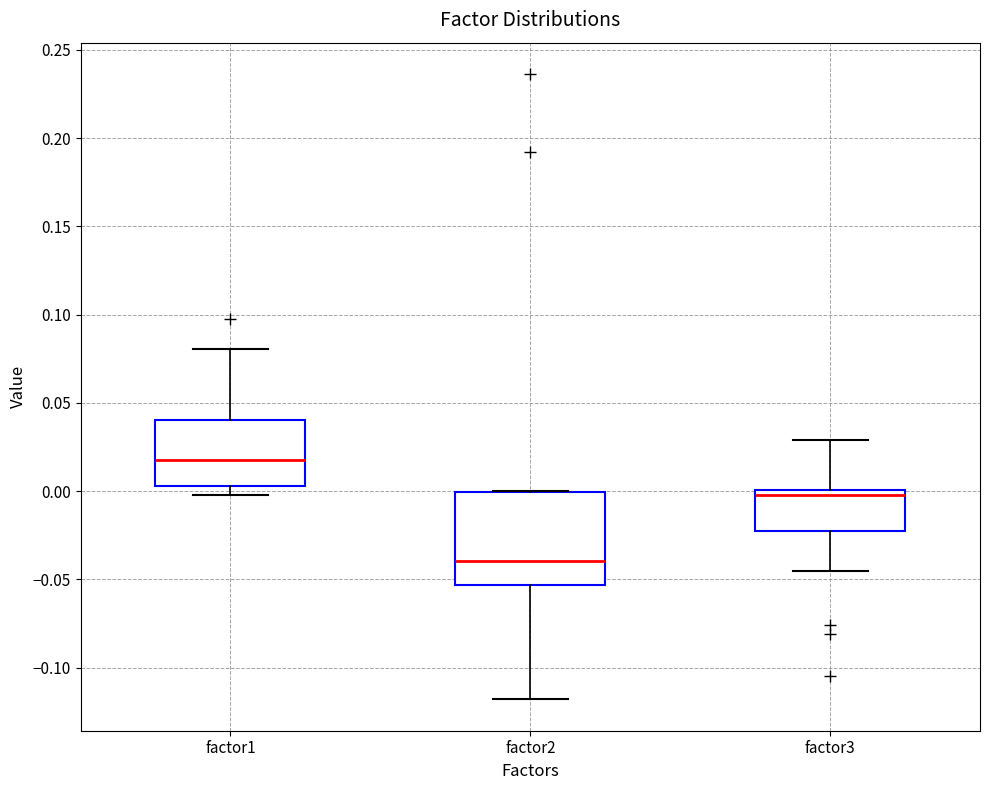

Where is the lower edge of the box for factor2 on the y-axis? The values are not printed on the chart, so give them approximately, as read against the axis.

-0.055